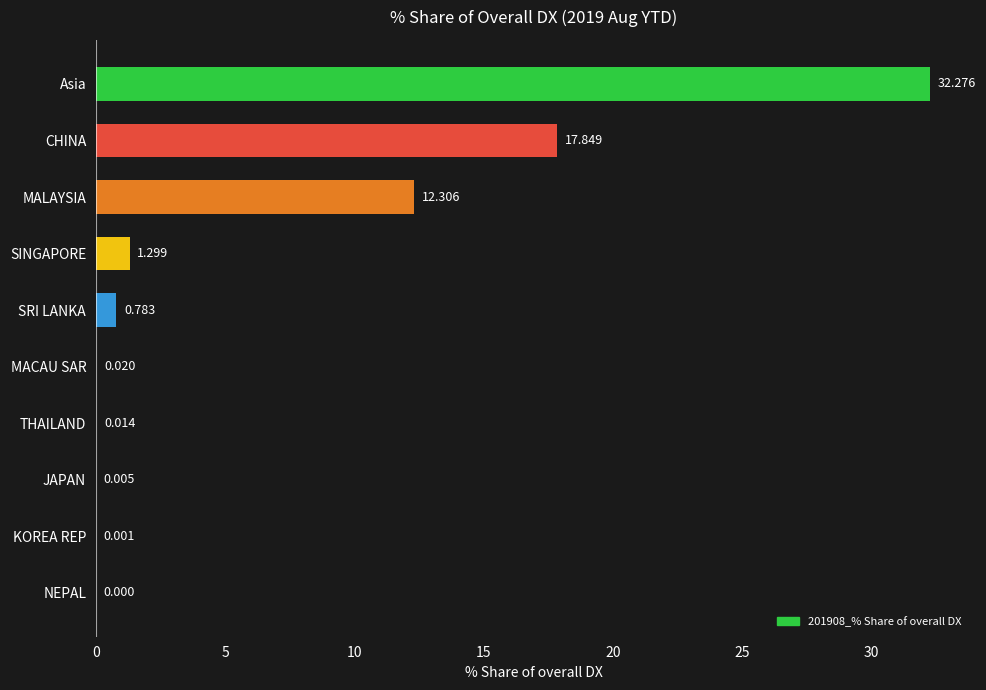

Between SINGAPORE and SRI LANKA, which is larger?

SINGAPORE